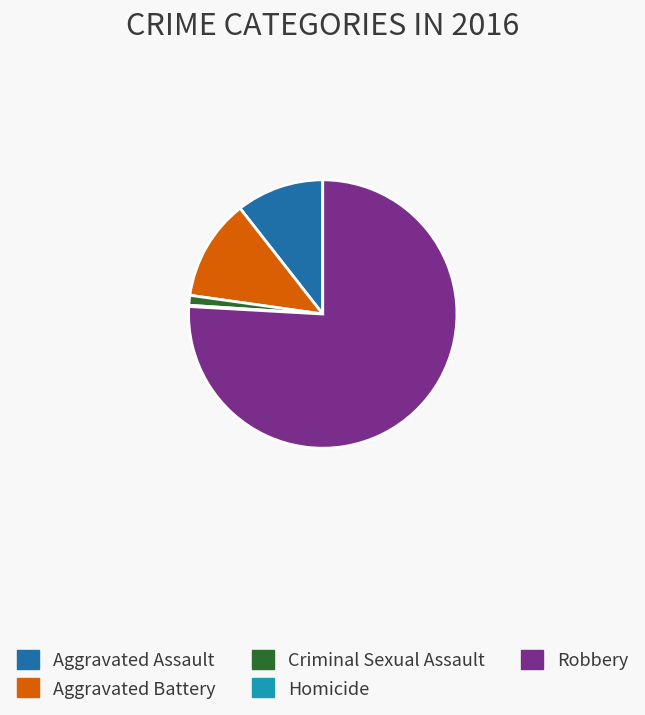

The Aggravated Battery slice represents 12% of the pie. True or false?

True